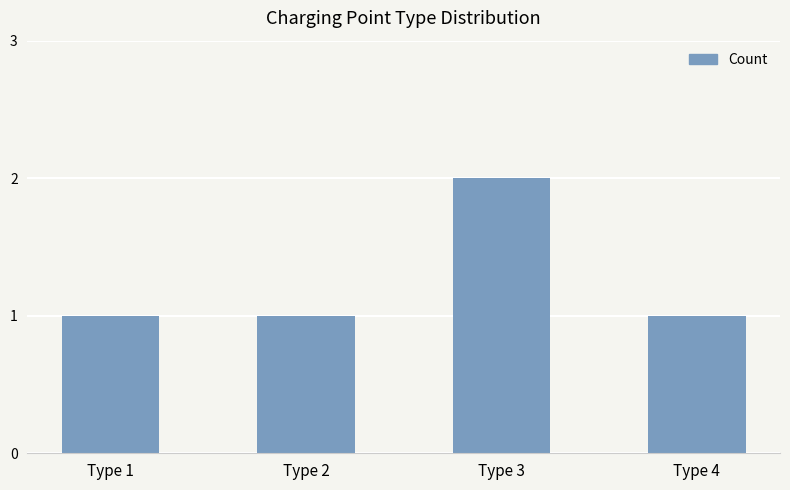

The chart shows a value of 1 at Type 1. True or false?

True